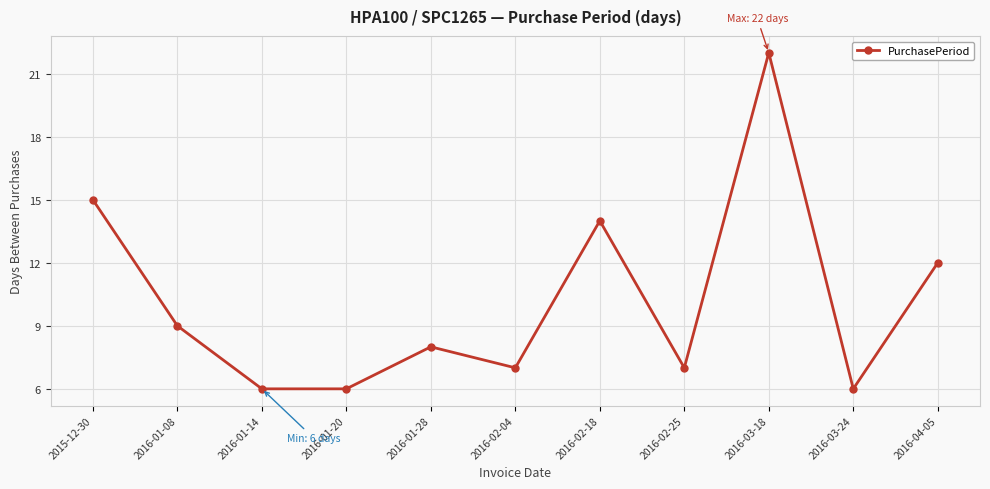

What is the label of the 9th point from the left?

2016-03-18